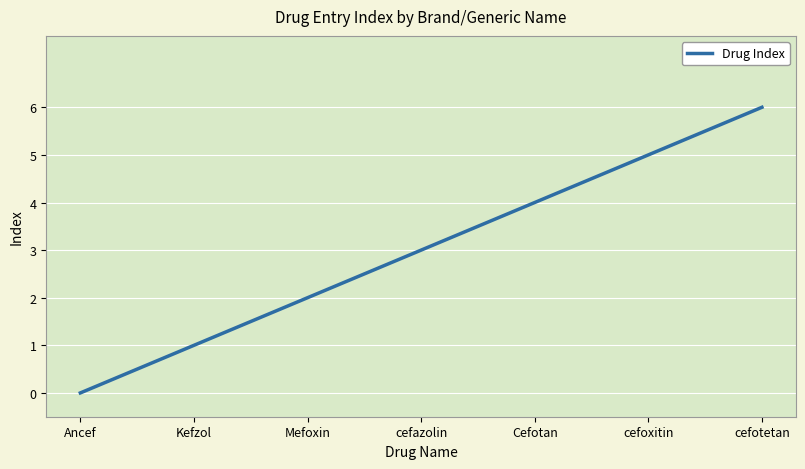

List the labels in order of value, largest first.

cefotetan, cefoxitin, Cefotan, cefazolin, Mefoxin, Kefzol, Ancef